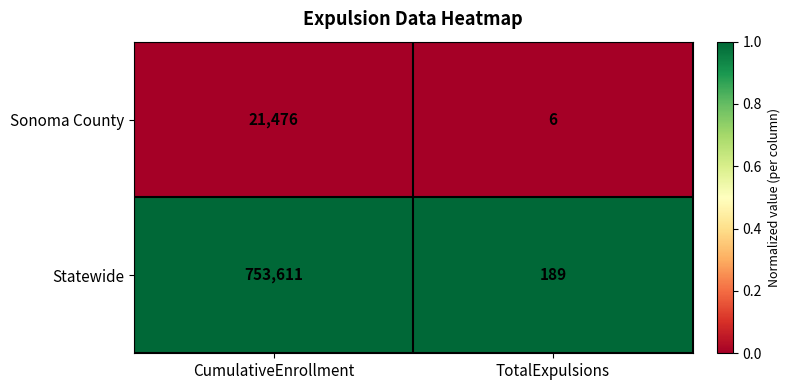

The Statewide series shows 753611 at CumulativeEnrollment. True or false?

True